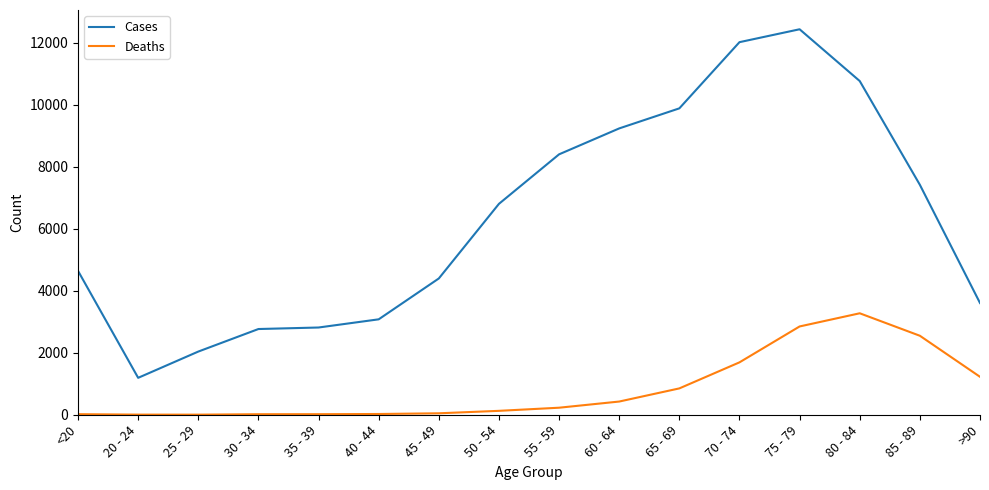

At which label does Cases reach its peak?

75 - 79